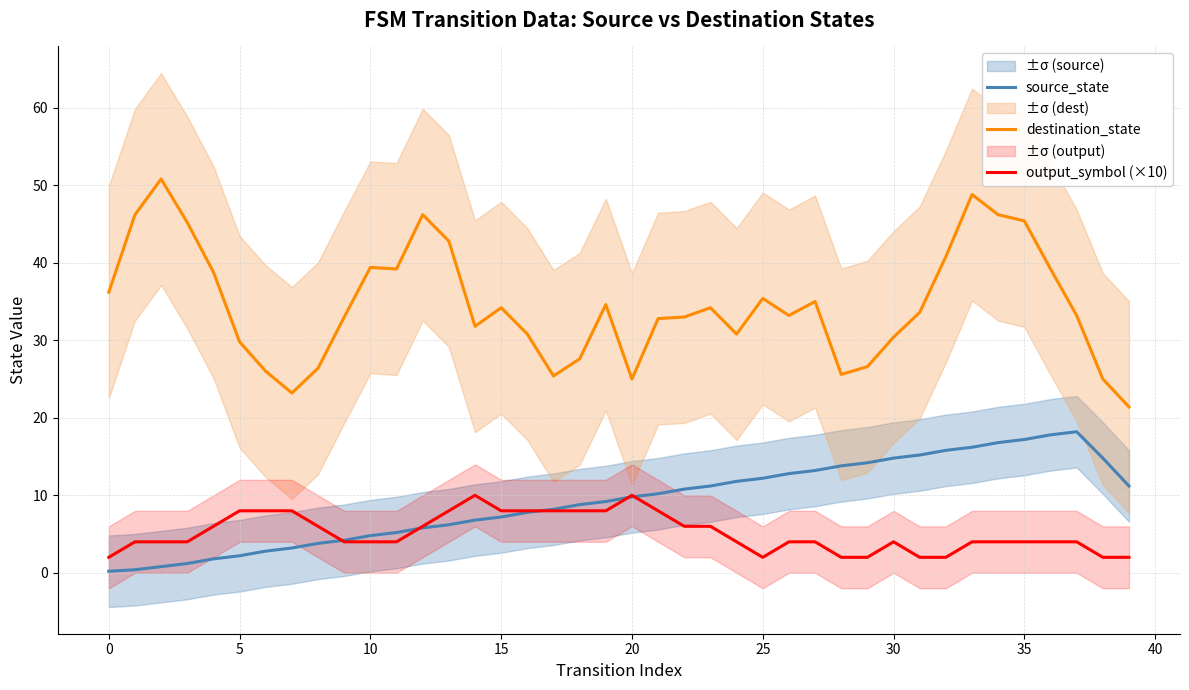

What is the difference between the second highest and second lowest values in the source_state series?

17.4